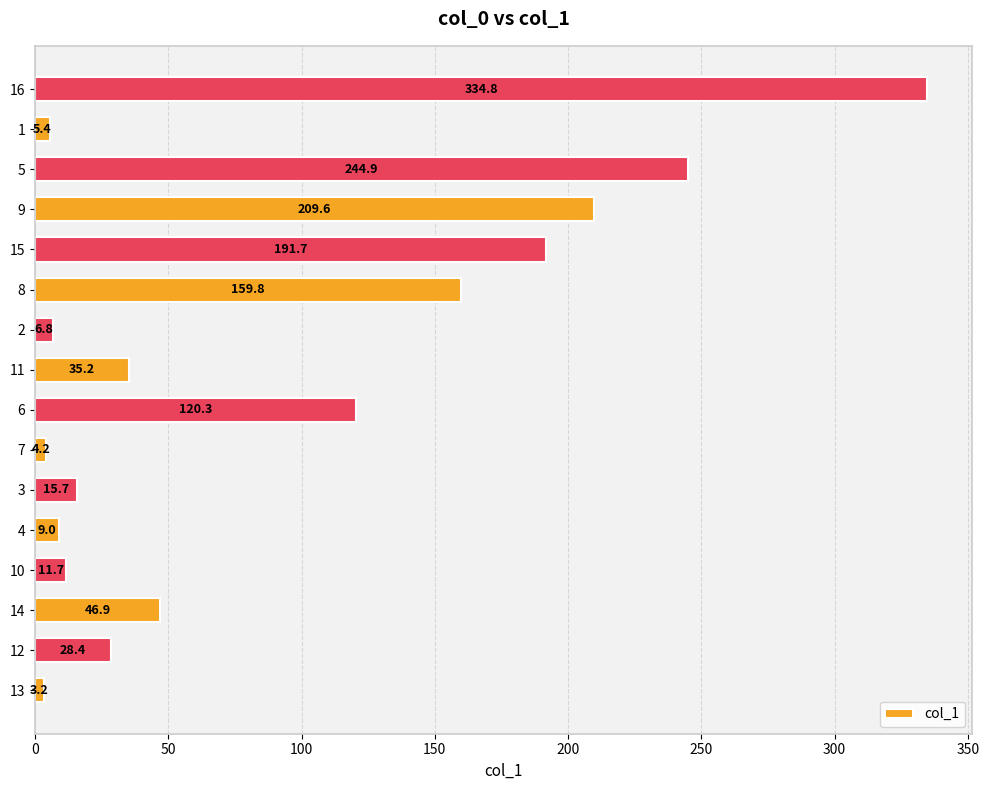

The chart shows a value of 244.9 at 5. True or false?

True